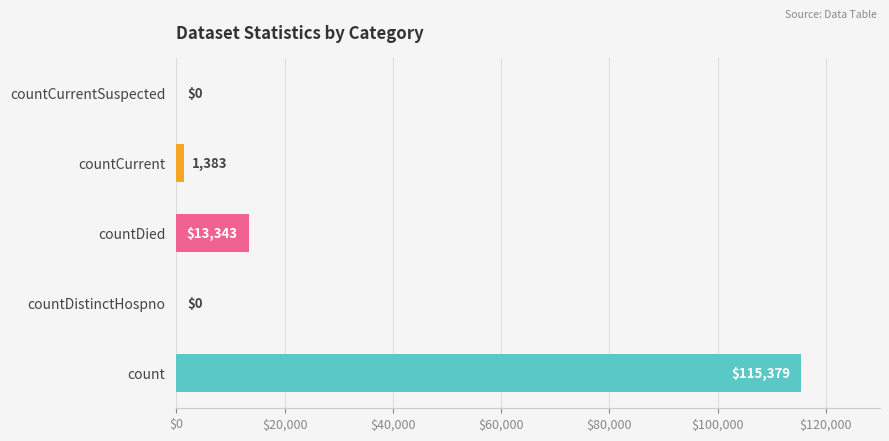

What is the change in value from count to countCurrentSuspected?

-115379